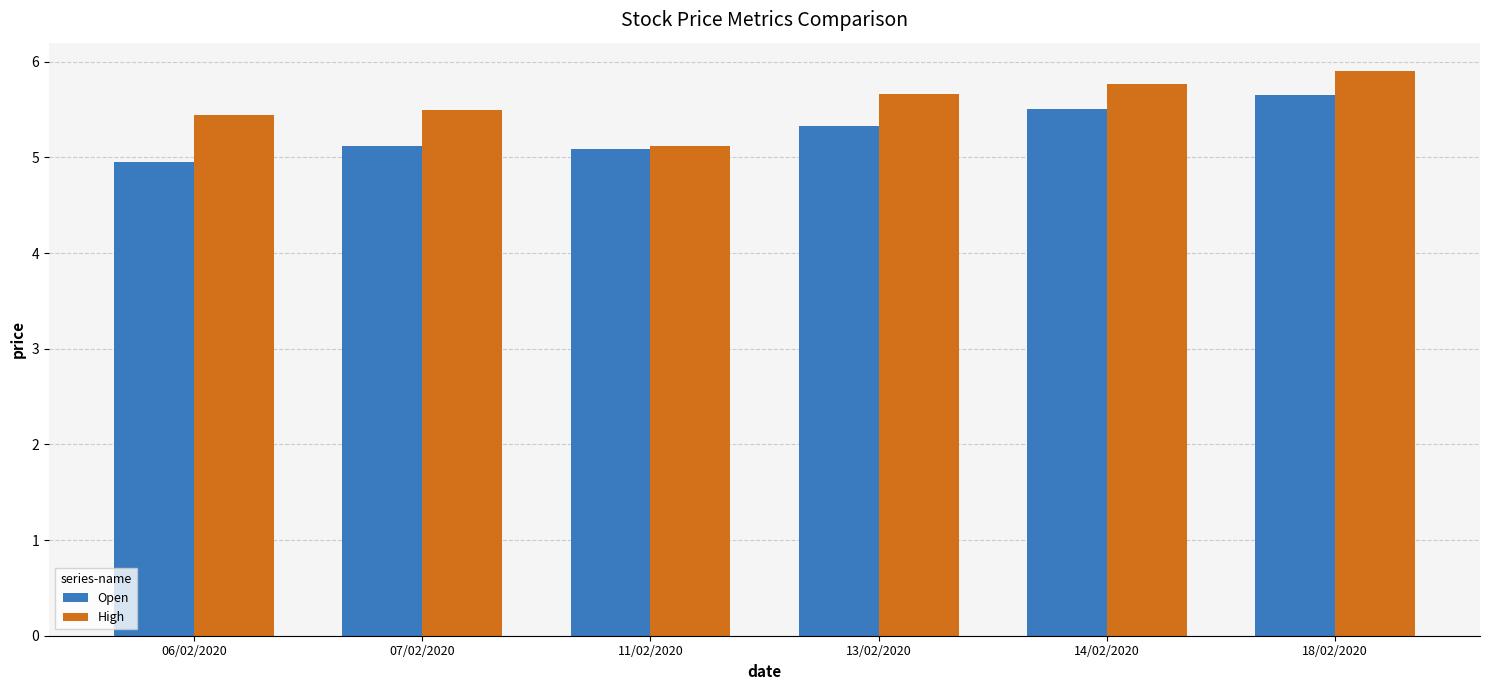

What are all the series names shown in the legend?

Open, High